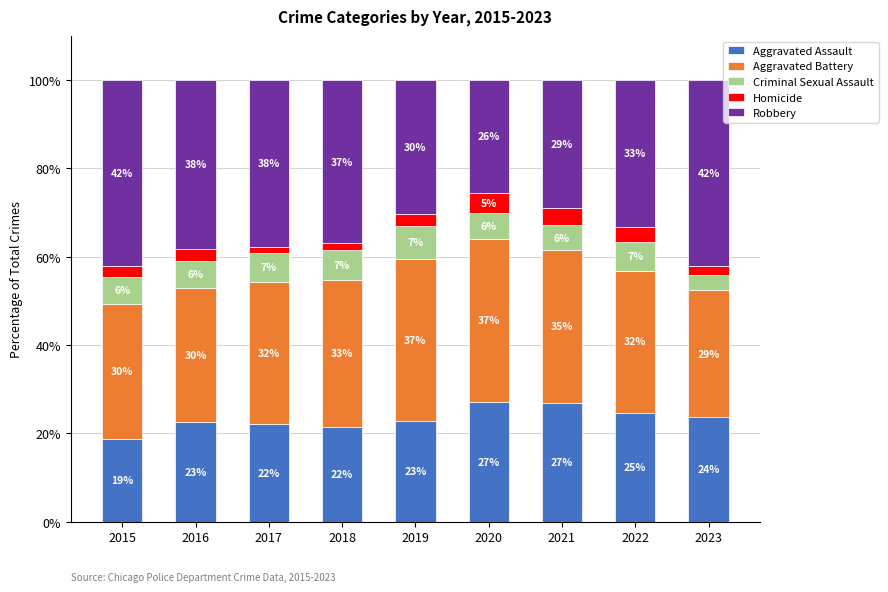

What is the total value across all series at 2018?

100.0